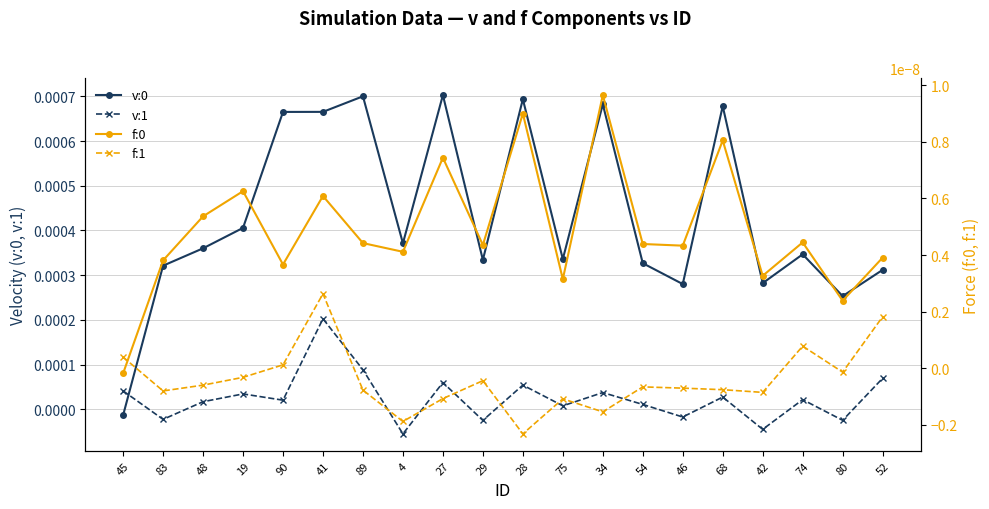

What are all the series names shown in the legend?

v:0, v:1, f:0, f:1